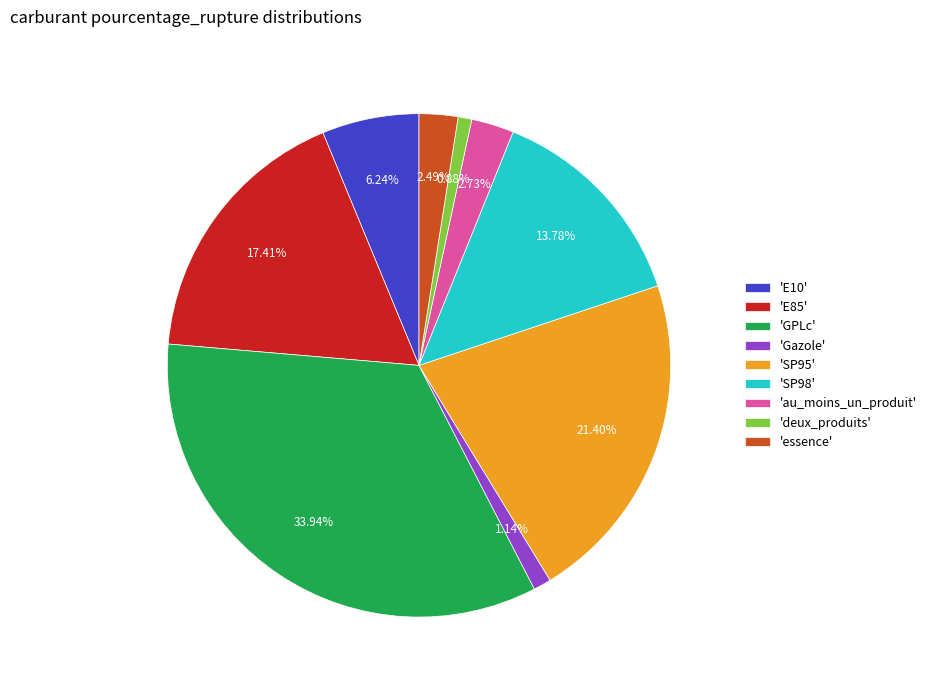

Which category has the biggest portion of the pie?

'GPLc'